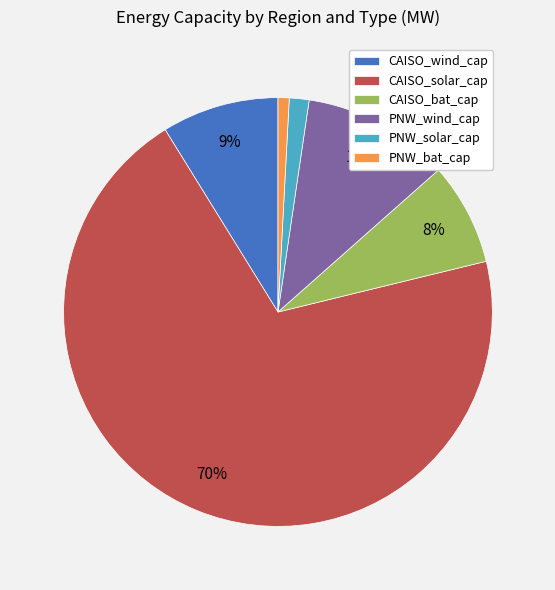

What is the ratio of the value at PNW_wind_cap to the value at CAISO_solar_cap?

0.2